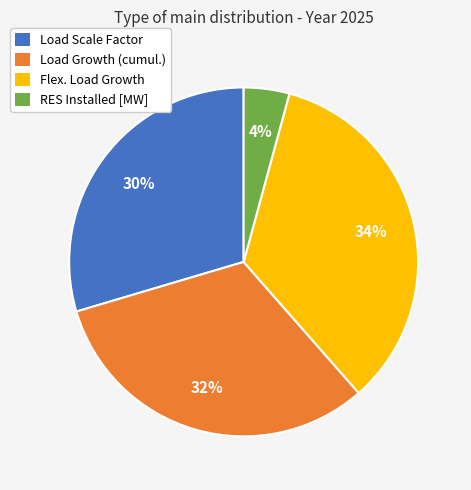

Is there any slice that represents more than half of the pie?

No